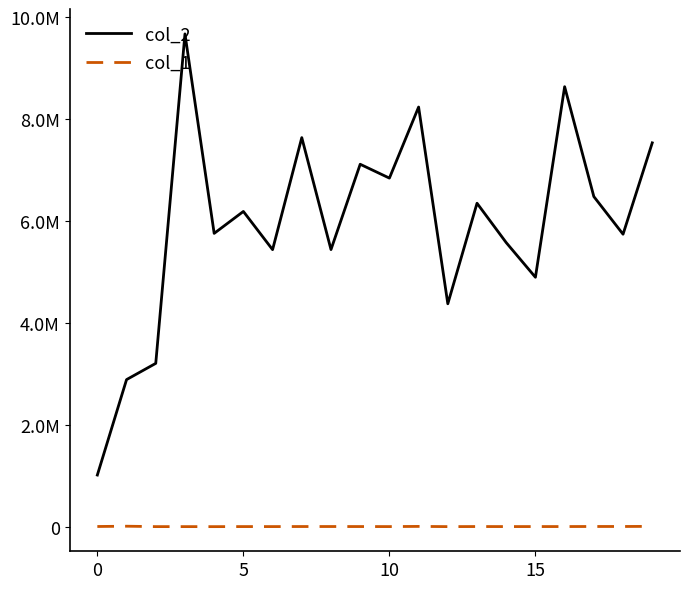

What is the maximum value shown in the chart?

9671173